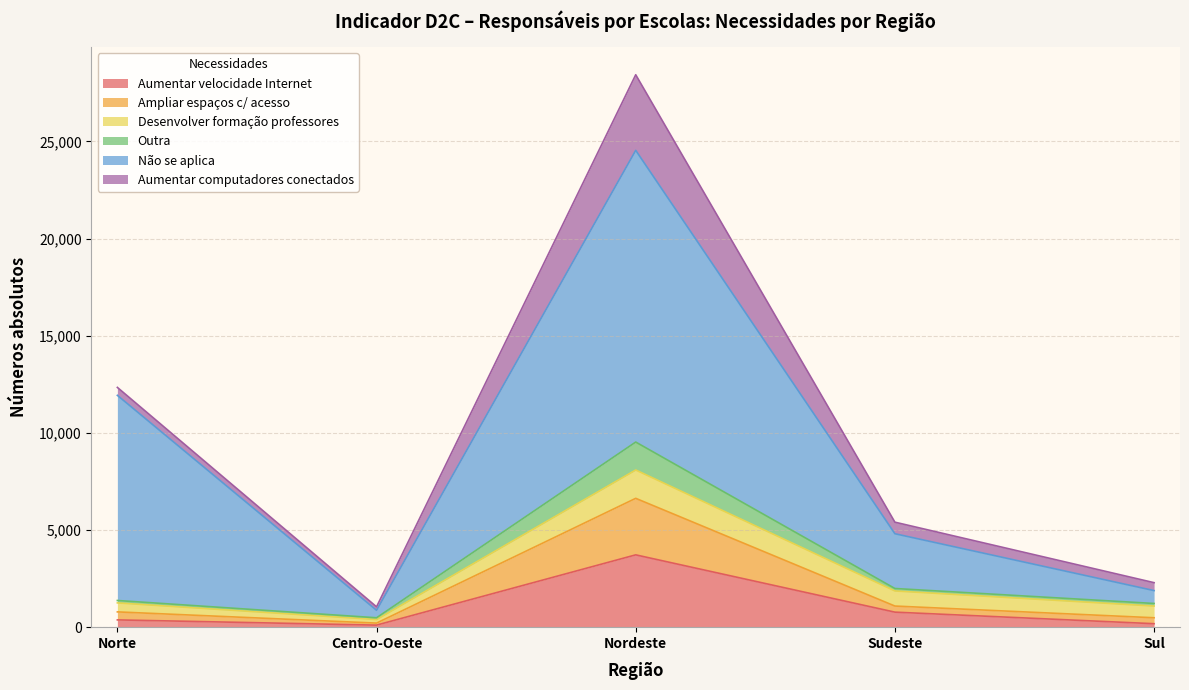

Which has a higher value, Sul or Sudeste?

Sudeste